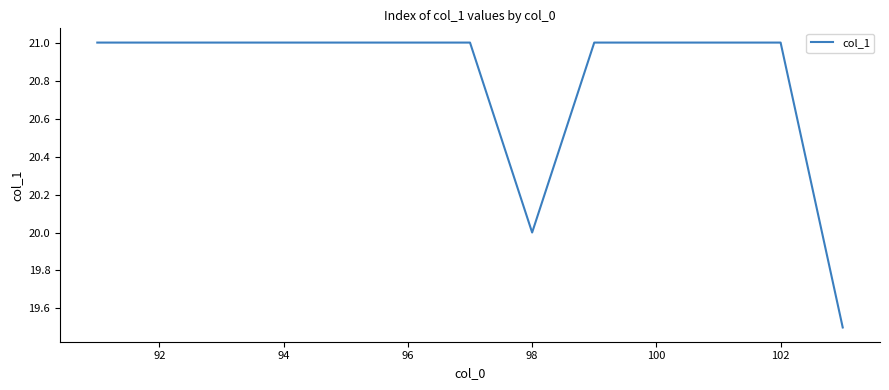

What is the average value?

20.8